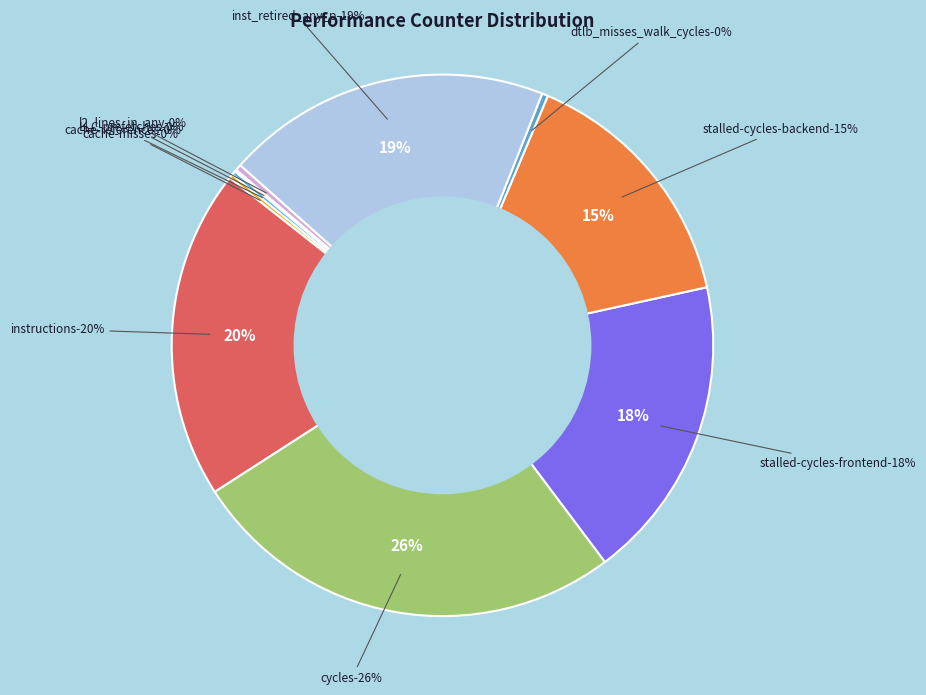

Is the sum of stalled-cycles-backend and LLC-prefetches greater than half?

No